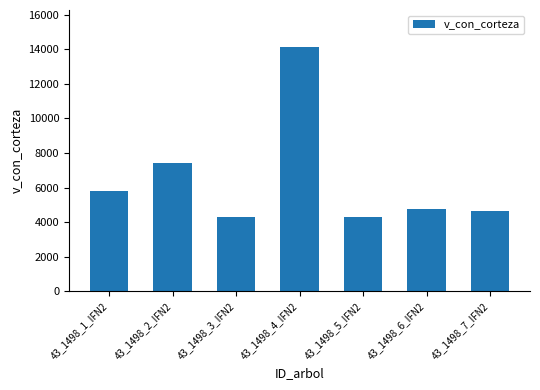

Does the chart contain any negative values?

No